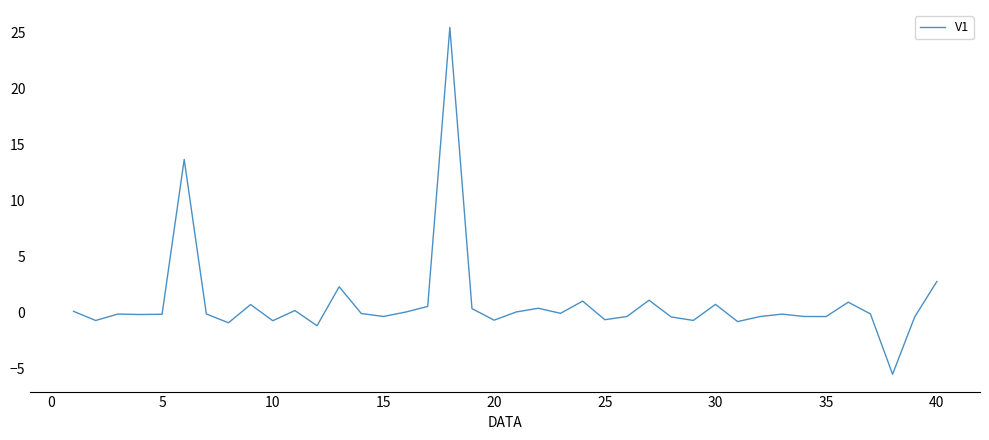

Count the number of data series in this chart.

1